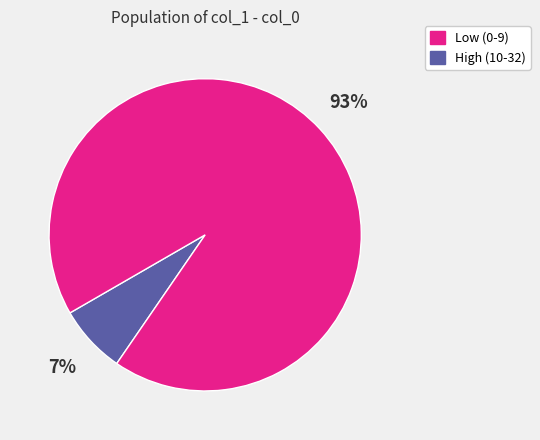

To the nearest percent, what is the average slice percentage?

50%